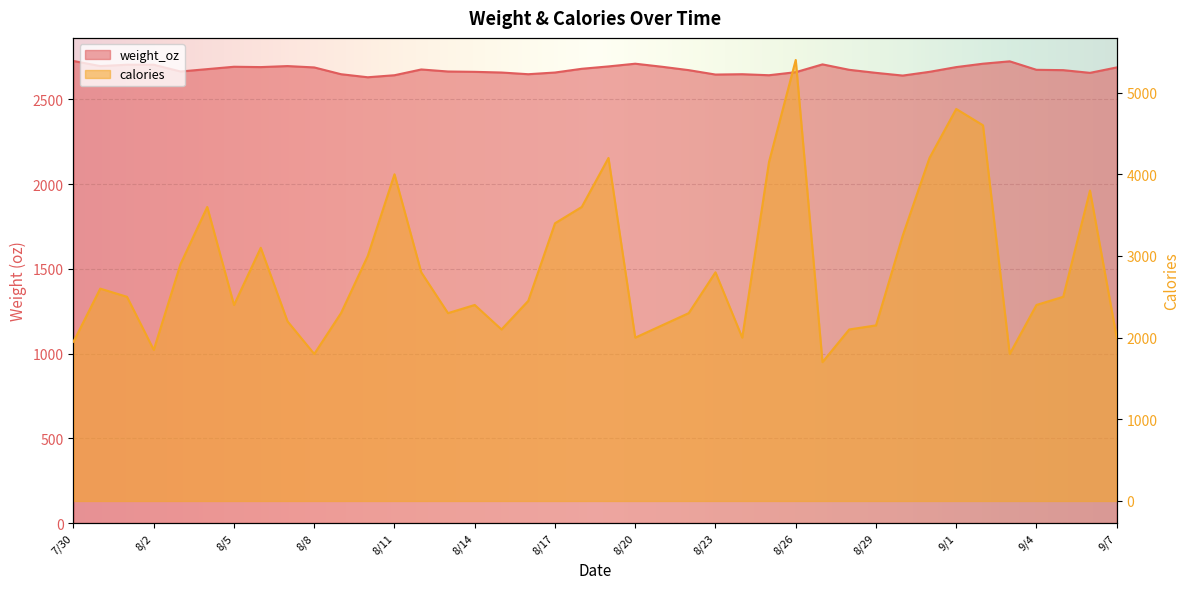

Reading right to left, transcribe all the data shown in this chart.

weight_oz: 2688	2656	2672	2674	2724	2710	2690	2662	2640	2656	2674	2706	2660	2642	2648	2646	2672	2692	2710	2694	2680	2658	2648	2658	2662	2664	2676	2642	2630	2648	2688	2696	2690	2692	2678	2664	2704	2704	2696	2726
calories: 2000	3800	2500	2400	1800	4600	4800	4200	3250	2150	2100	1700	5400	4150	2000	2800	2300	2150	2000	4200	3600	3400	2450	2100	2400	2300	2800	4000	3000	2300	1800	2200	3100	2400	3600	2900	1850	2500	2600	1950